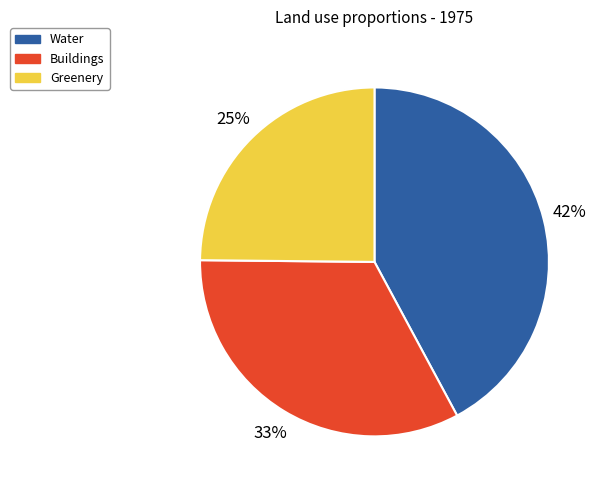

True or false: Water accounts for 57% of the total.

False